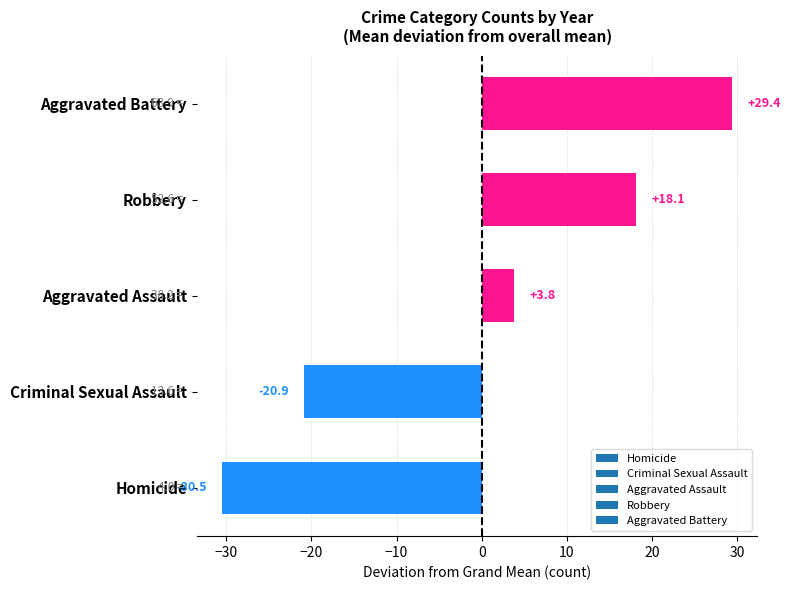

The value at Criminal Sexual Assault is -14.4. True or false?

False